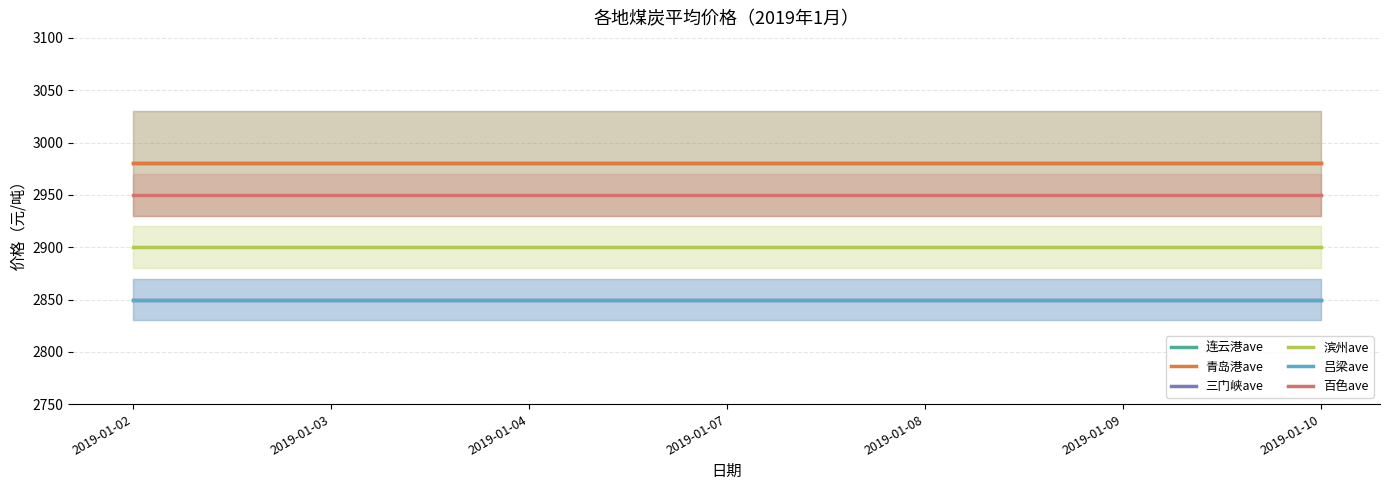

True or false: 三门峡ave and 滨州ave intersect in this chart.

False